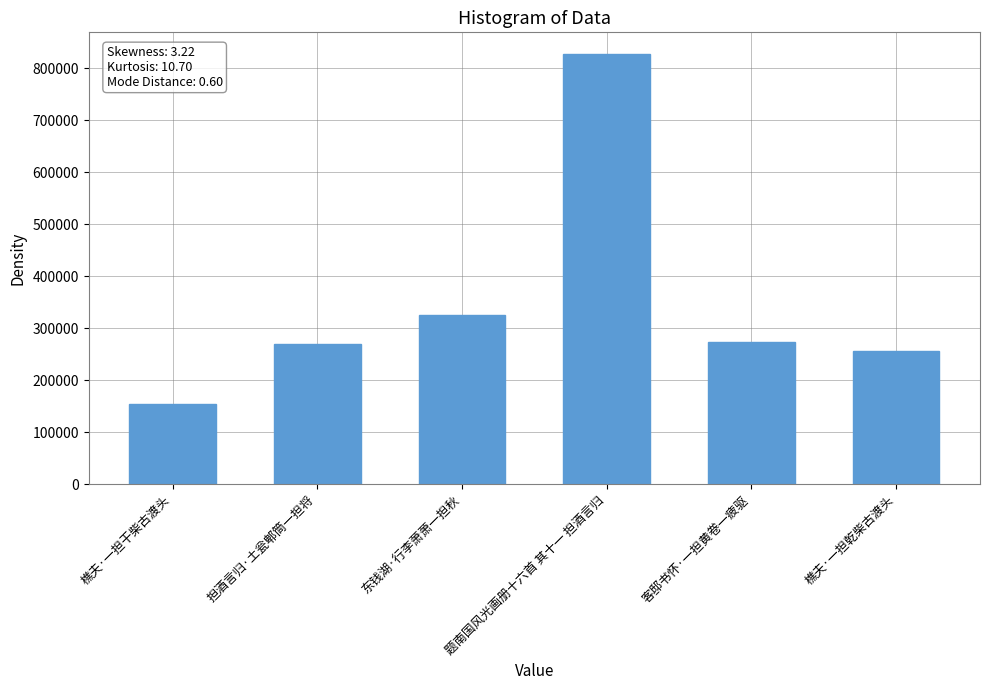

What is the change in value from 东钱湖·行李萧萧一担秋 to 樵夫·一担乾柴古渡头?

-68672